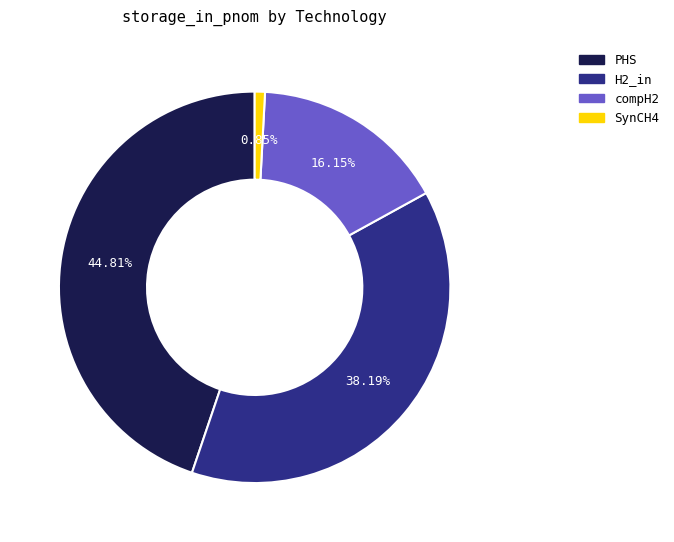

Is it true that SynCH4 is 1% of the pie?

True